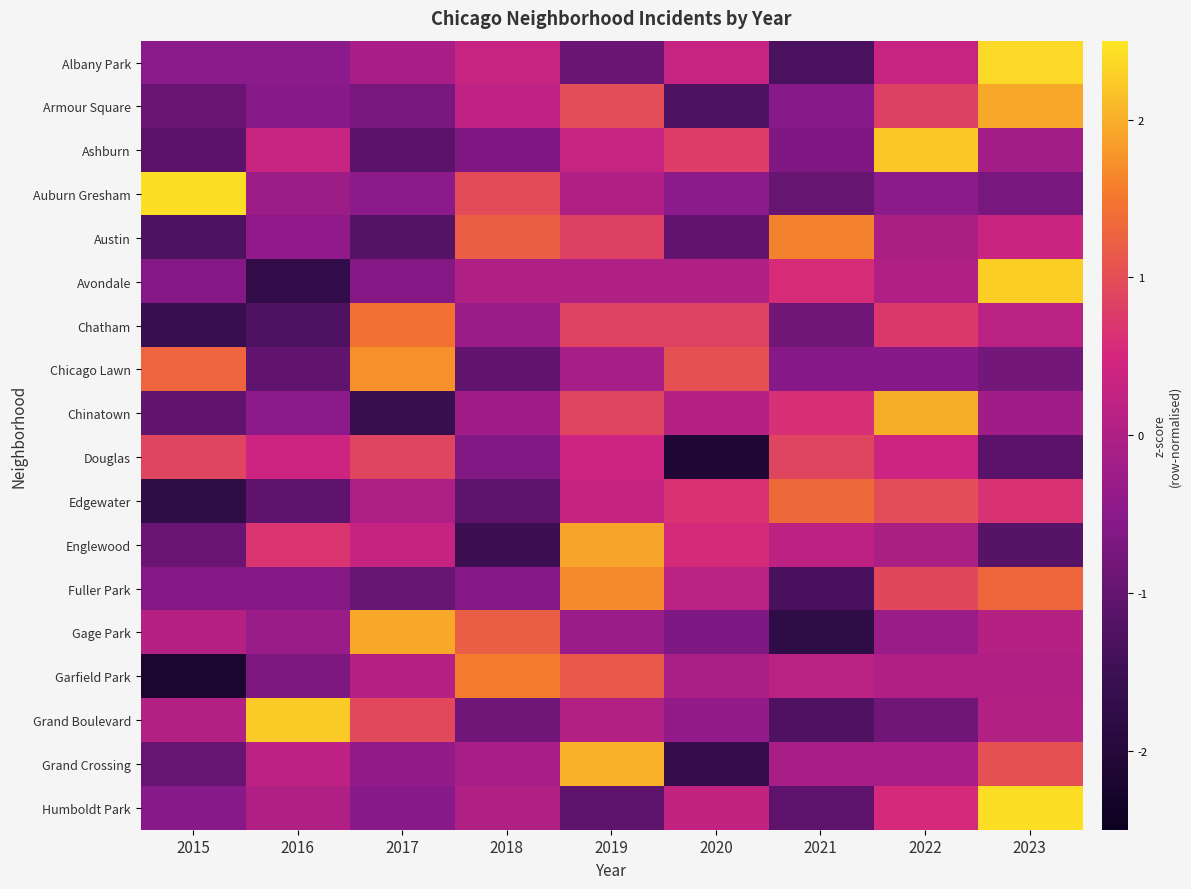

Reading left to right, what are all the values shown in this chart?

Albany Park: 2015=-0.5	2016=-0.5	2017=-0.1	2018=0.3	2019=-0.9	2020=0.3	2021=-1.3	2022=0.3	2023=2.4
Armour Square: 2015=-0.9	2016=-0.5	2017=-0.7	2018=0.2	2019=1.0	2020=-1.3	2021=-0.5	2022=0.8	2023=1.9
Ashburn: 2015=-1.1	2016=0.3	2017=-1.1	2018=-0.6	2019=0.3	2020=0.8	2021=-0.6	2022=2.2	2023=-0.2
Auburn Gresham: 2015=2.4	2016=-0.2	2017=-0.5	2018=1.0	2019=0.0	2020=-0.5	2021=-1.0	2022=-0.5	2023=-0.7
Austin: 2015=-1.3	2016=-0.4	2017=-1.2	2018=1.2	2019=0.8	2020=-1.0	2021=1.6	2022=-0.0	2023=0.3
Avondale: 2015=-0.6	2016=-1.7	2017=-0.6	2018=0.0	2019=0.0	2020=0.0	2021=0.6	2022=0.0	2023=2.3
Chatham: 2015=-1.6	2016=-1.3	2017=1.4	2018=-0.3	2019=0.9	2020=0.9	2021=-0.9	2022=0.7	2023=0.1
Chicago Lawn: 2015=1.3	2016=-1.0	2017=1.7	2018=-1.0	2019=-0.1	2020=1.0	2021=-0.6	2022=-0.6	2023=-0.8
Chinatown: 2015=-1.0	2016=-0.5	2017=-1.6	2018=-0.2	2019=0.9	2020=0.1	2021=0.6	2022=2.0	2023=-0.2
Douglas: 2015=0.9	2016=0.4	2017=0.9	2018=-0.6	2019=0.4	2020=-2.1	2021=0.9	2022=0.4	2023=-1.1
Edgewater: 2015=-1.7	2016=-1.1	2017=-0.0	2018=-1.1	2019=0.3	2020=0.6	2021=1.3	2022=1.0	2023=0.6
Englewood: 2015=-0.9	2016=0.7	2017=0.3	2018=-1.5	2019=1.9	2020=0.6	2021=0.2	2022=-0.1	2023=-1.2
Fuller Park: 2015=-0.6	2016=-0.6	2017=-1.0	2018=-0.6	2019=1.7	2020=0.2	2021=-1.3	2022=0.9	2023=1.3
Gage Park: 2015=0.1	2016=-0.3	2017=1.9	2018=1.2	2019=-0.3	2020=-0.7	2021=-1.8	2022=-0.3	2023=0.1
Garfield Park: 2015=-2.2	2016=-0.7	2017=0.1	2018=1.5	2019=1.2	2020=-0.1	2021=0.2	2022=0.0	2023=0.0
Grand Boulevard: 2015=0.0	2016=2.2	2017=0.9	2018=-0.8	2019=0.0	2020=-0.4	2021=-1.3	2022=-0.8	2023=0.0
Grand Crossing: 2015=-0.9	2016=0.2	2017=-0.4	2018=-0.1	2019=2.0	2020=-1.6	2021=-0.1	2022=-0.1	2023=1.0
Humboldt Park: 2015=-0.5	2016=0.0	2017=-0.5	2018=0.0	2019=-1.1	2020=0.3	2021=-1.1	2022=0.5	2023=2.4